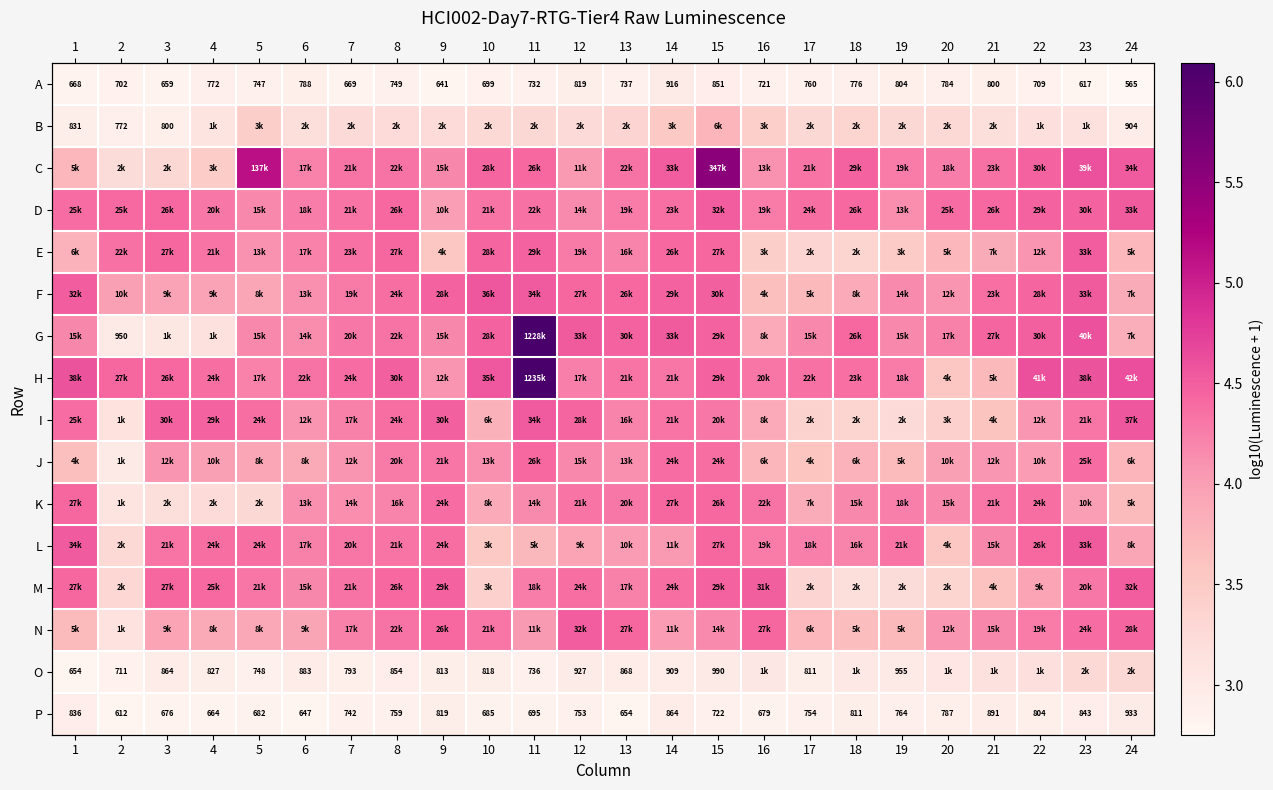

The H series shows 8.2 at 1. True or false?

False